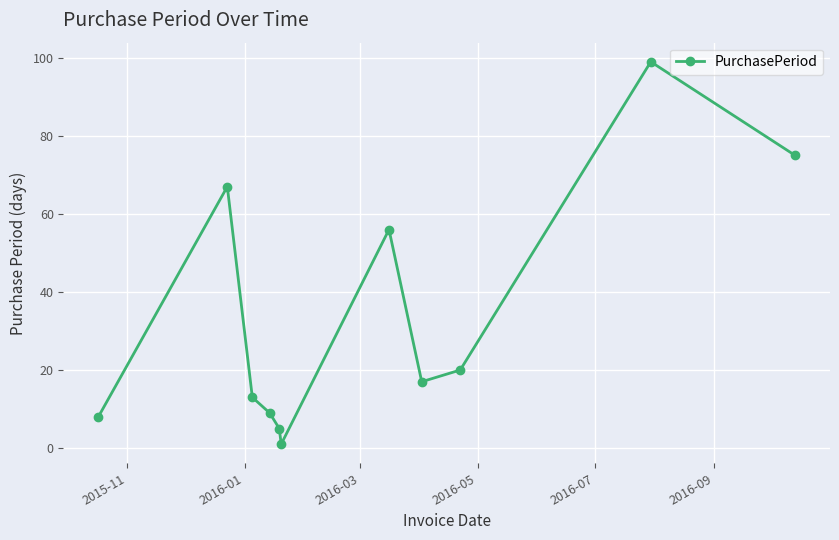

Count the number of categories in the chart.

11